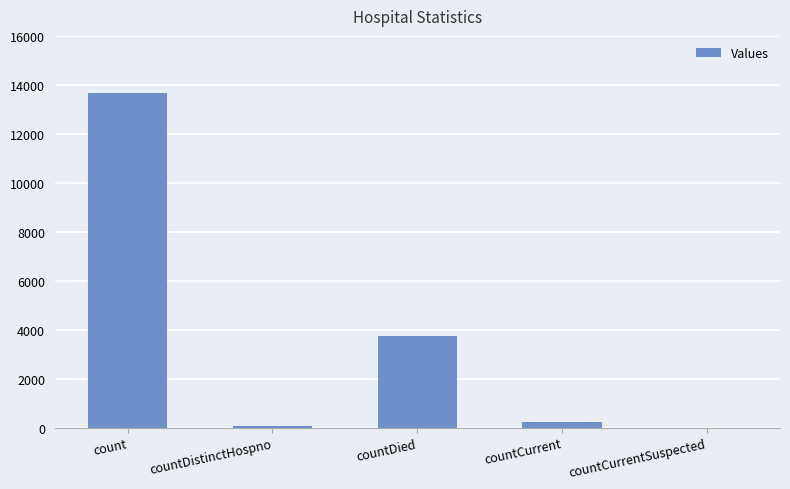

At which category does the chart reach its peak across all series?

count